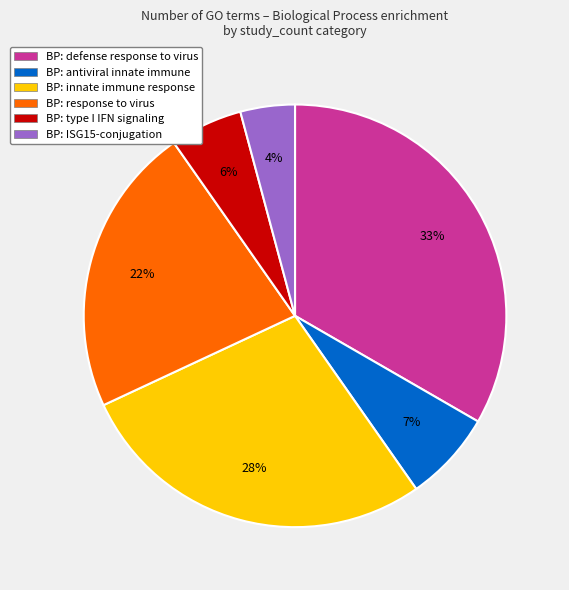

Is there any slice that represents more than half of the pie?

No